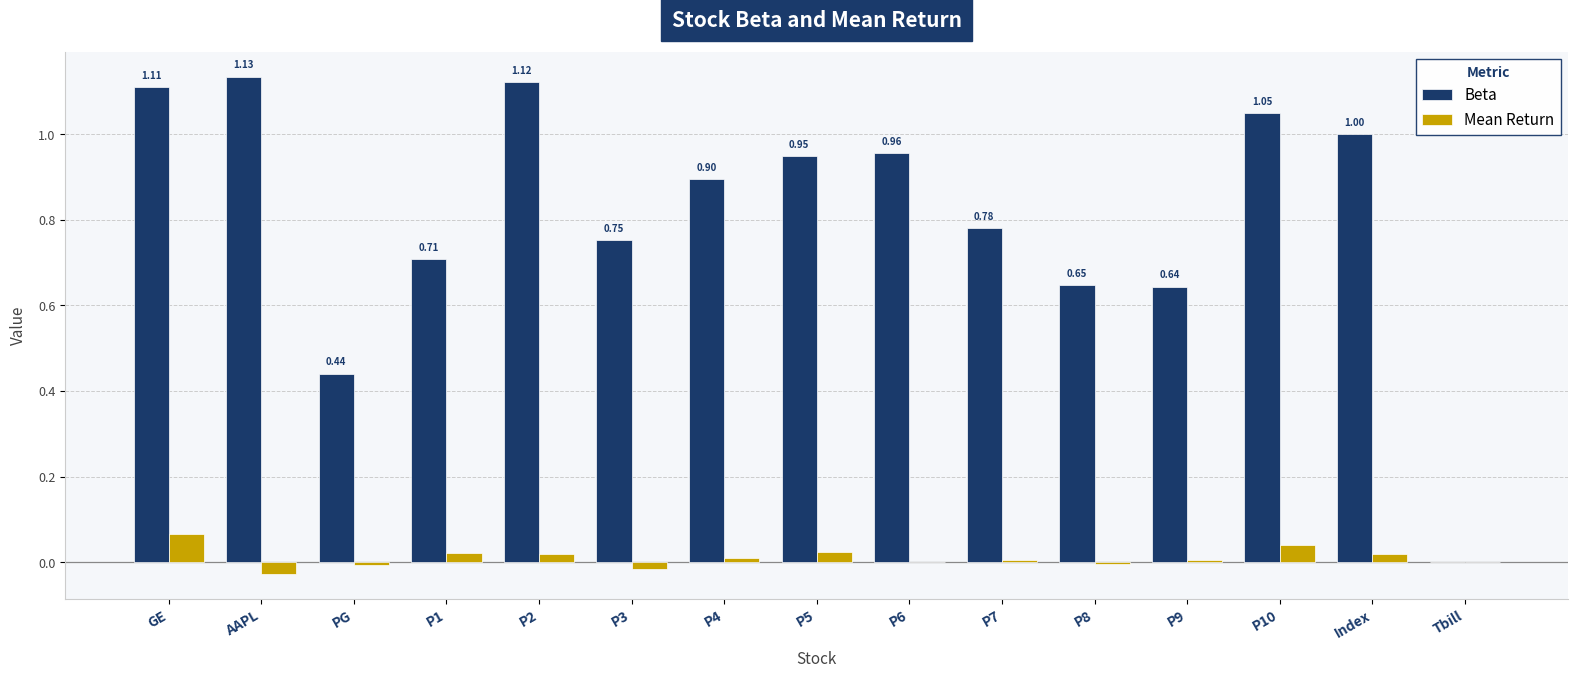

Which label corresponds to the largest value in the chart?

AAPL